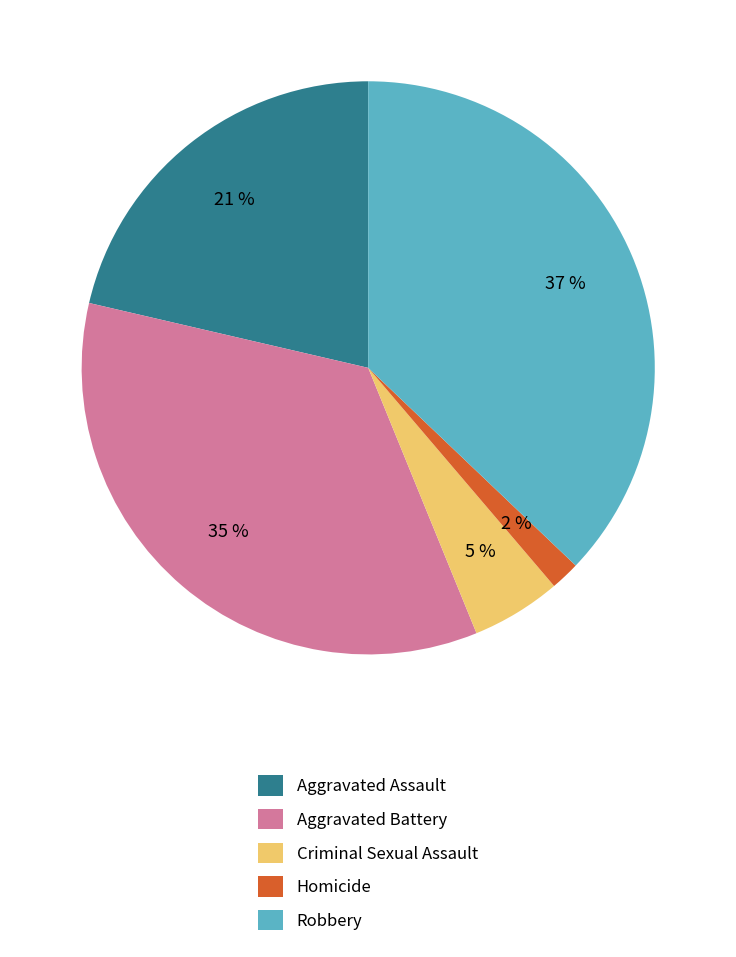

To the nearest percent, what is the combined percentage of Aggravated Assault and Aggravated Battery?

56%